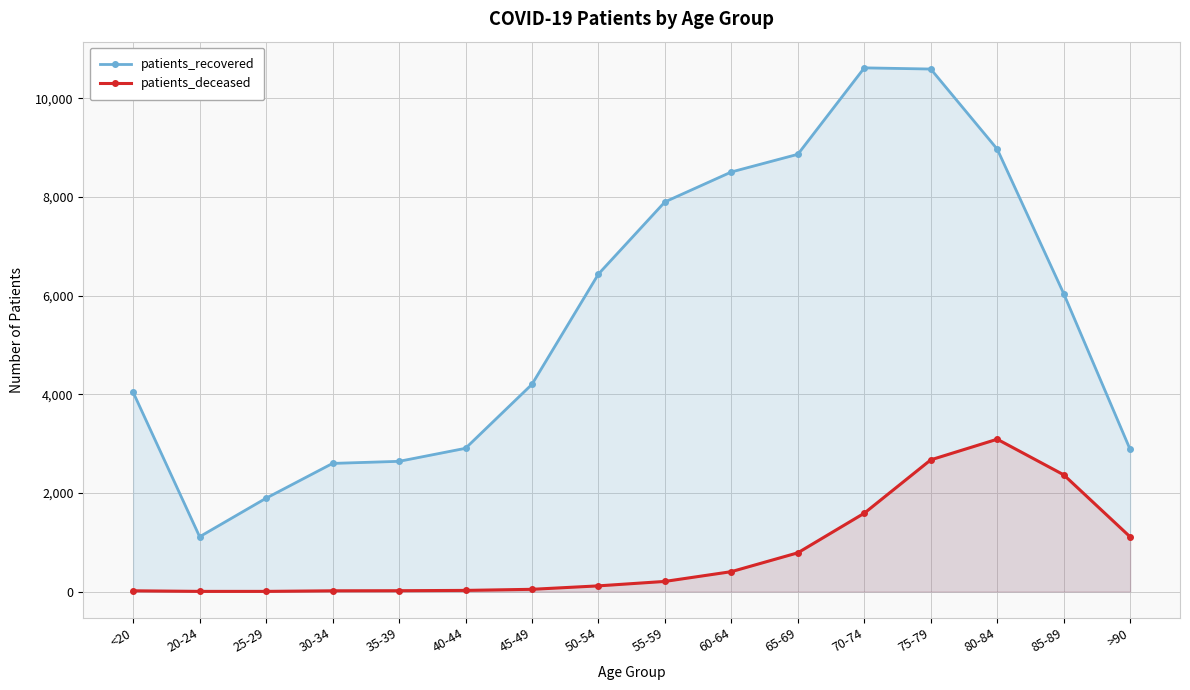

At how many categories does at least one series exceed 9135?

2